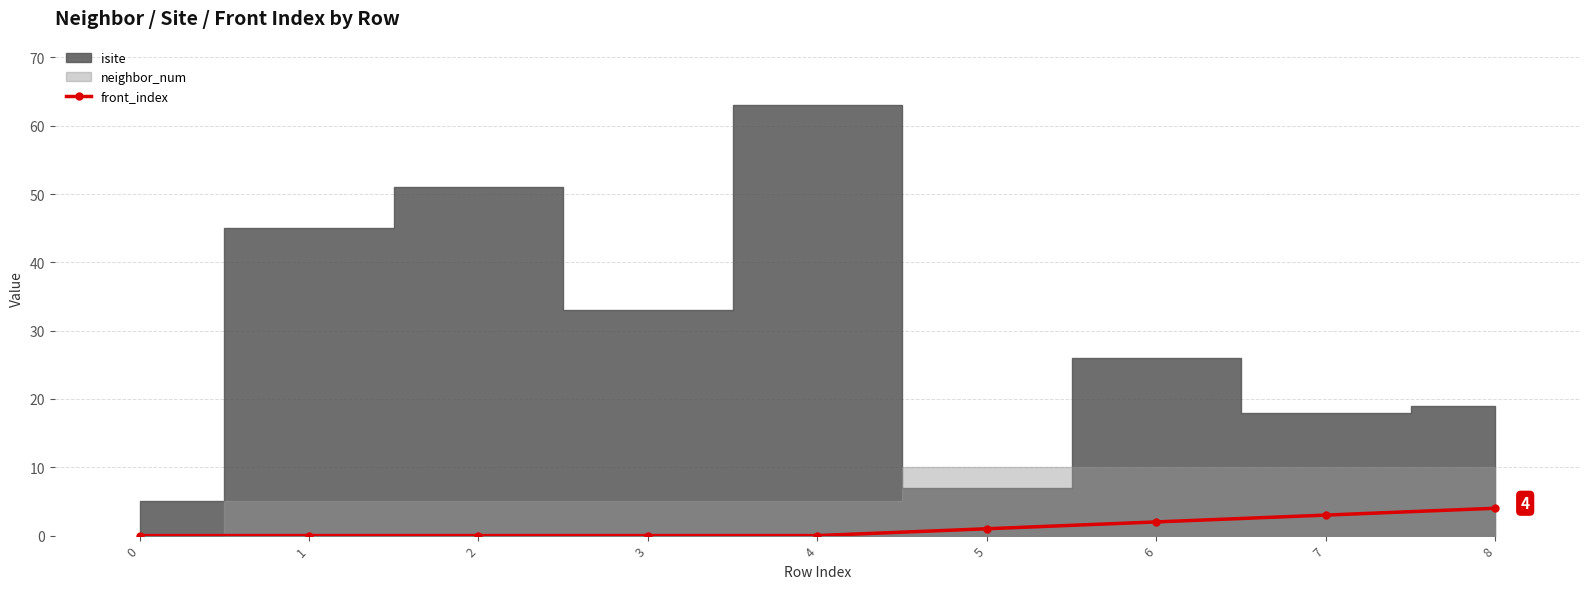

Count the values in the range 0 to 2.

7